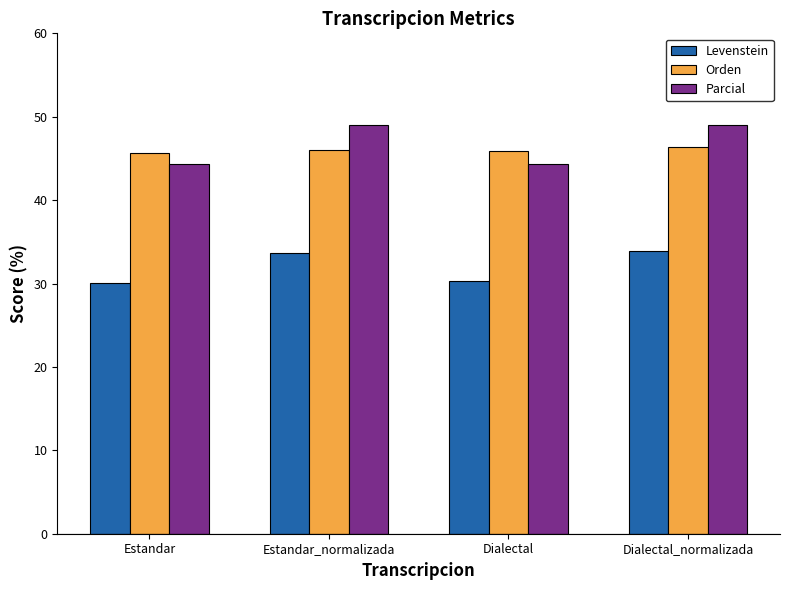

Which series has the largest total across all categories?

Parcial